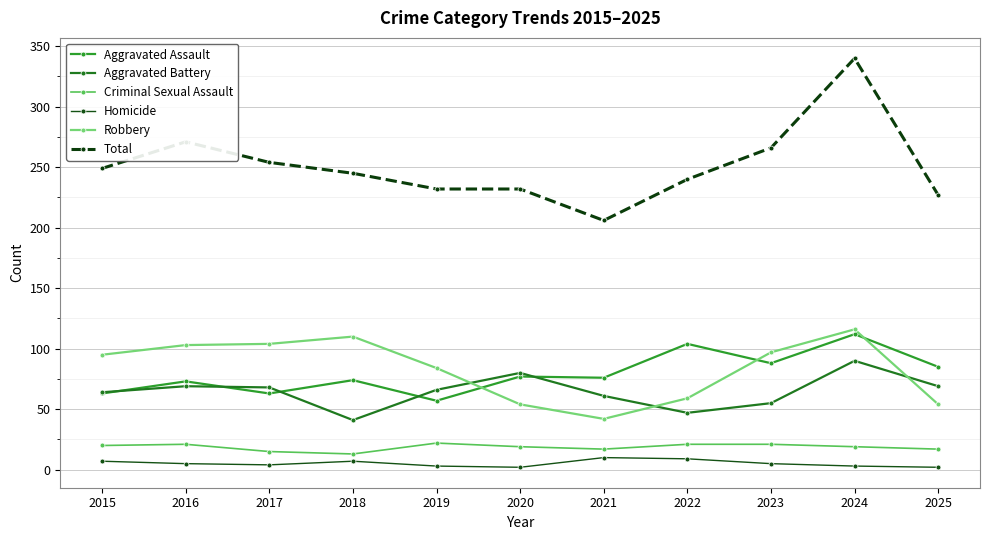

The Aggravated Assault series shows 63 at 2017. True or false?

True